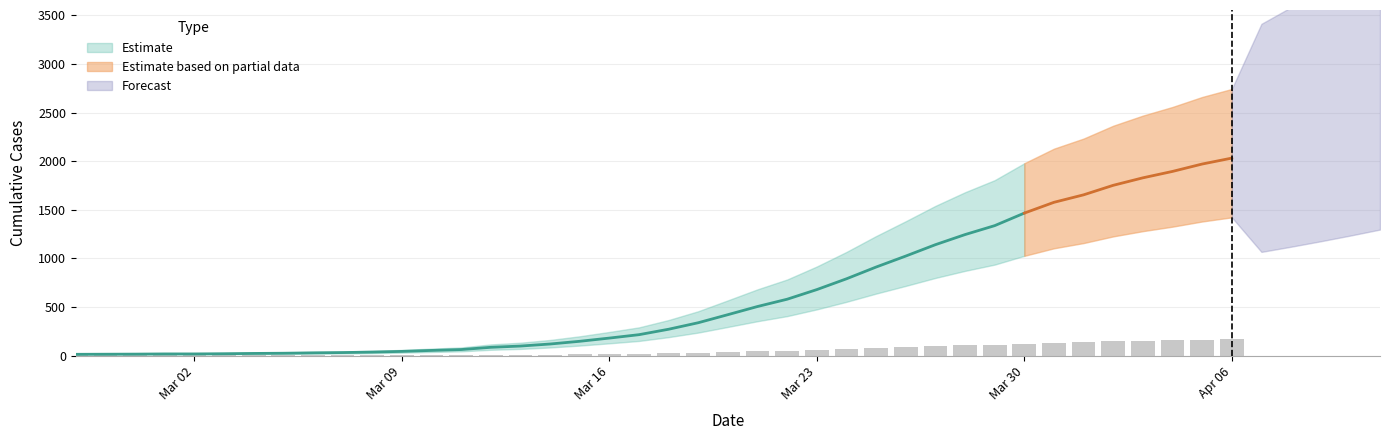

Count the number of values greater than 22.

20